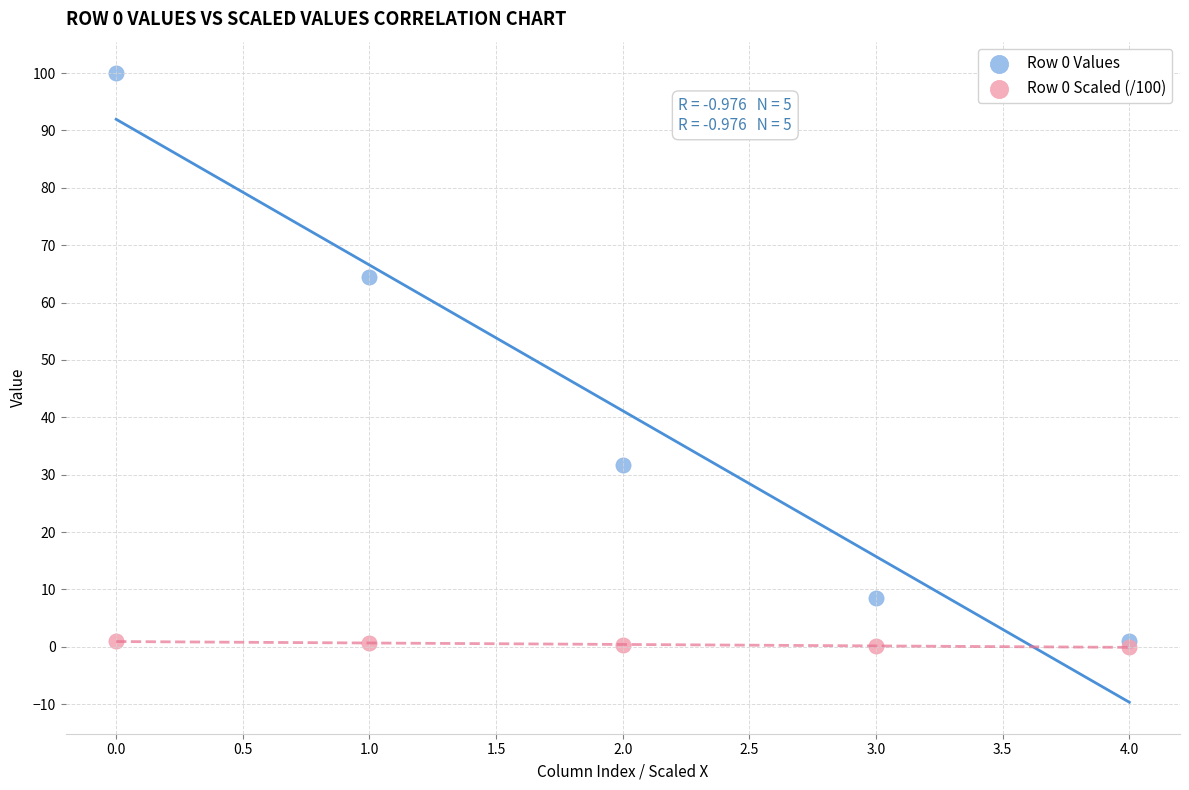

Across all series, what Y value is closest to 50?

64.5